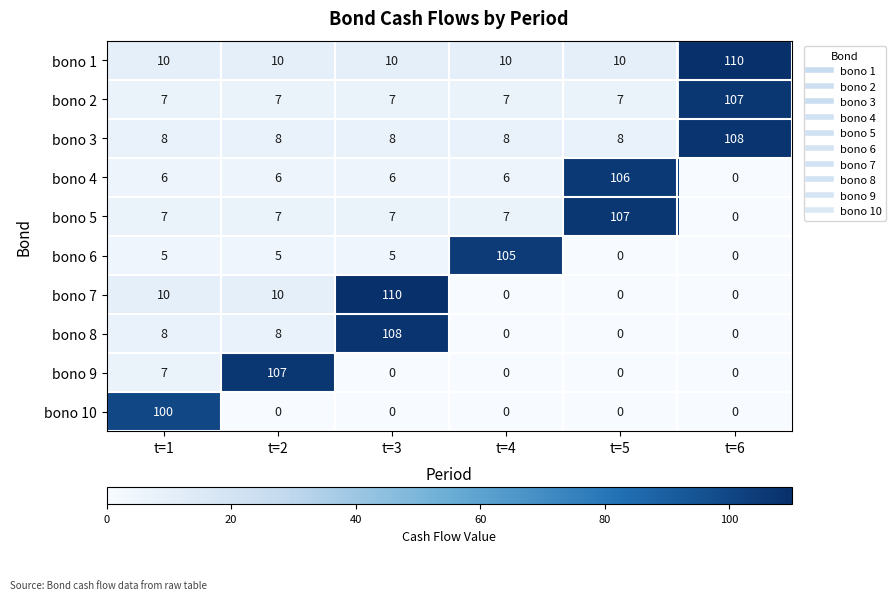

The bono 3 series shows 5 at t=4. True or false?

False